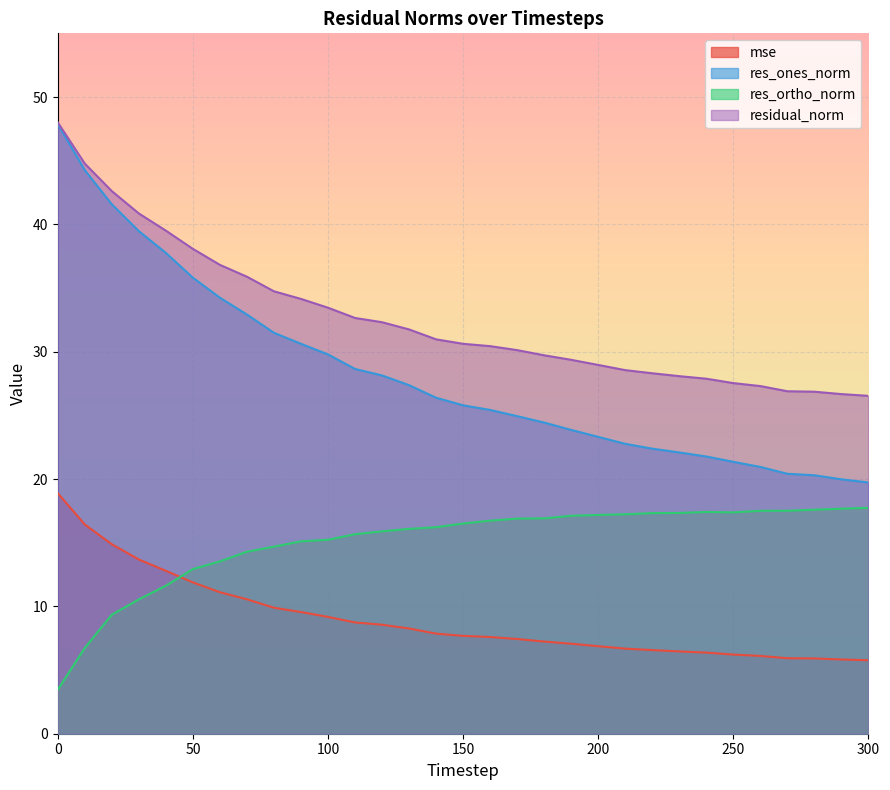

At 40, list the series in order from largest to smallest.

residual_norm, res_ones_norm, mse, res_ortho_norm